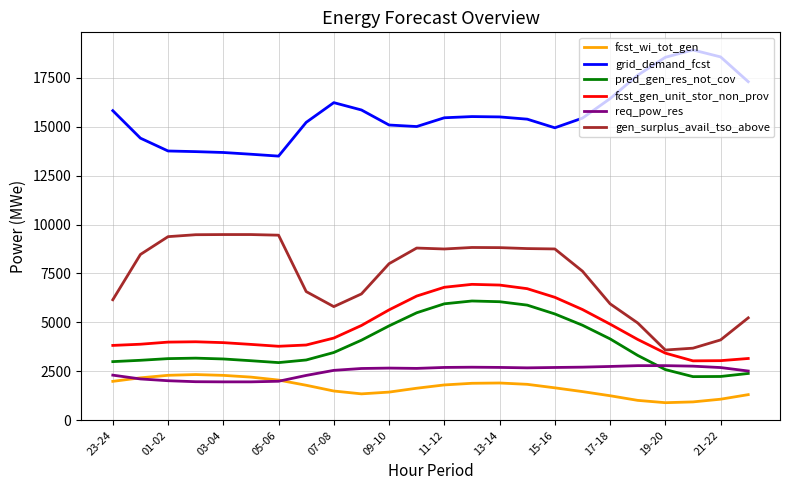

True or false: fcst_gen_unit_stor_non_prov and pred_gen_res_not_cov cross at least once.

False